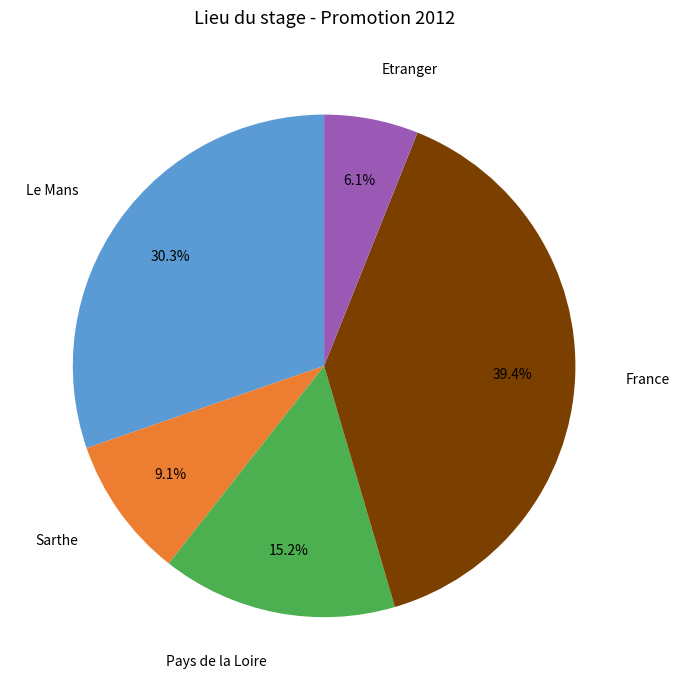

Is there any slice that represents more than half of the pie?

No